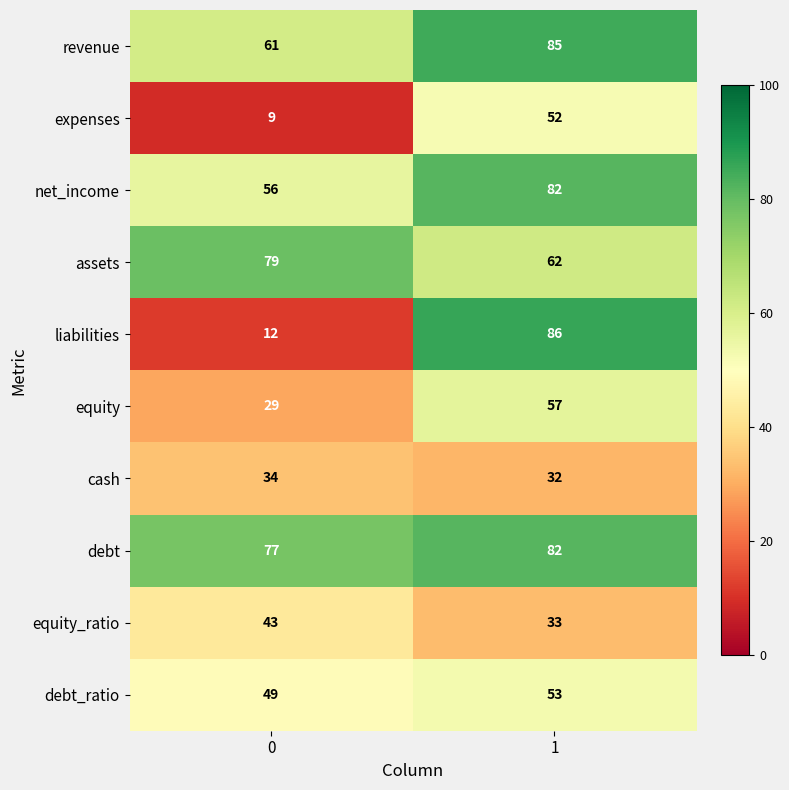

Which series has the largest total across all categories?

debt